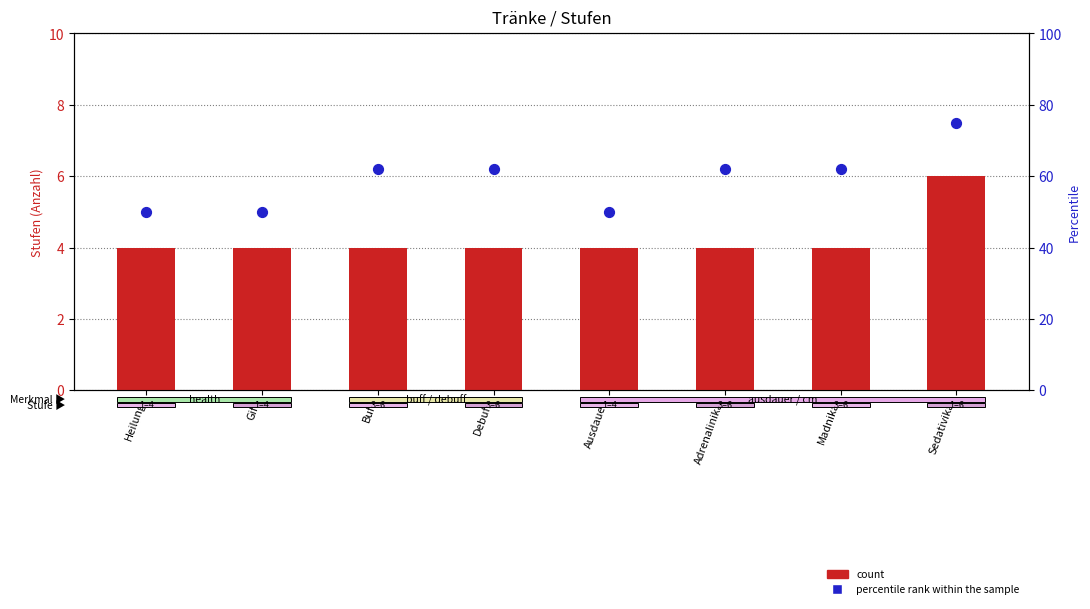

Is the value of percentile rank within the sample at Sedativika greater than the value of count at Debuff?

Yes